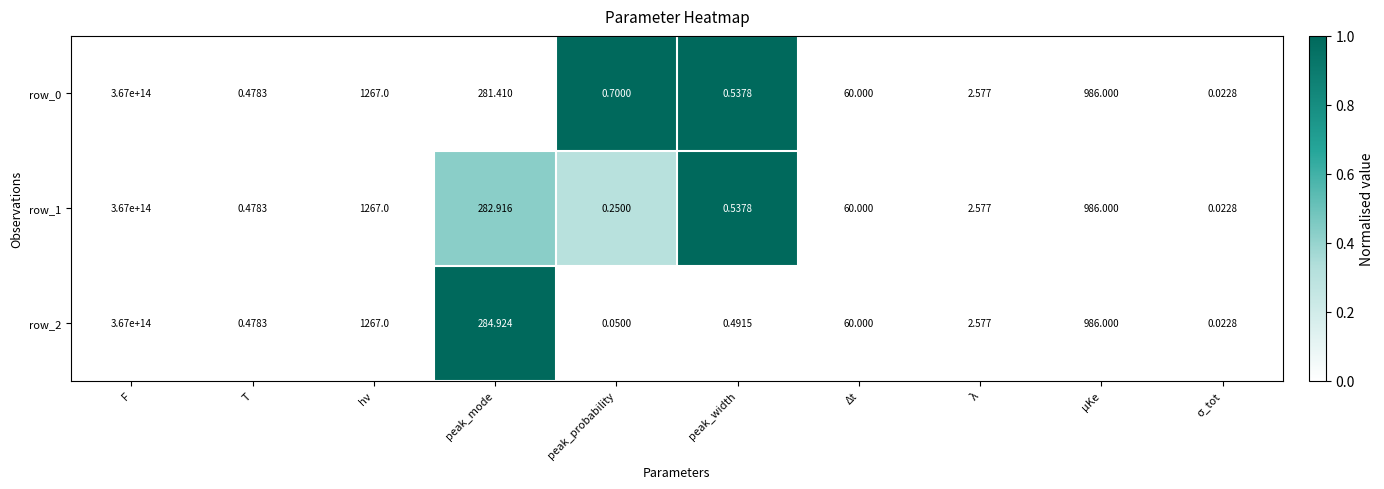

At which label does row_1 reach its peak?

F